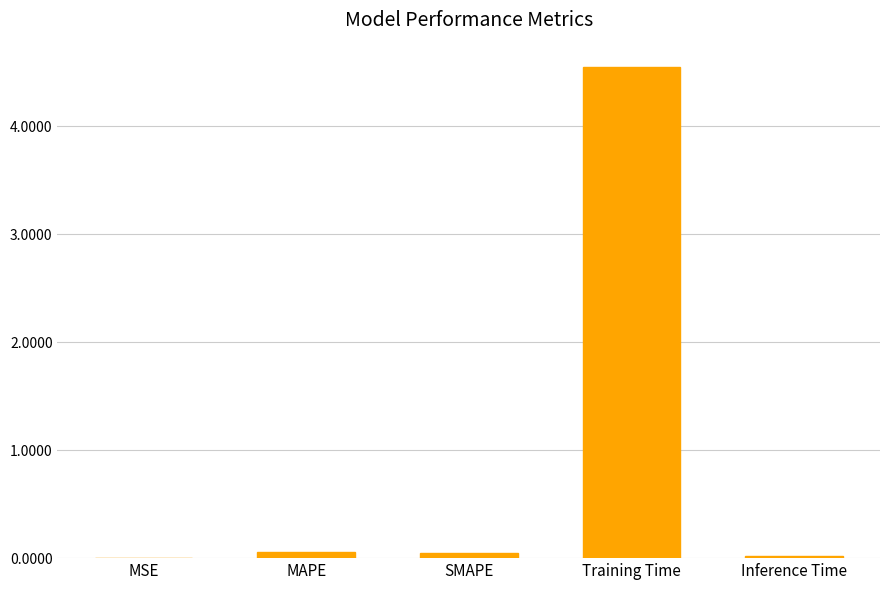

What is the maximum value shown in the chart?

4.5